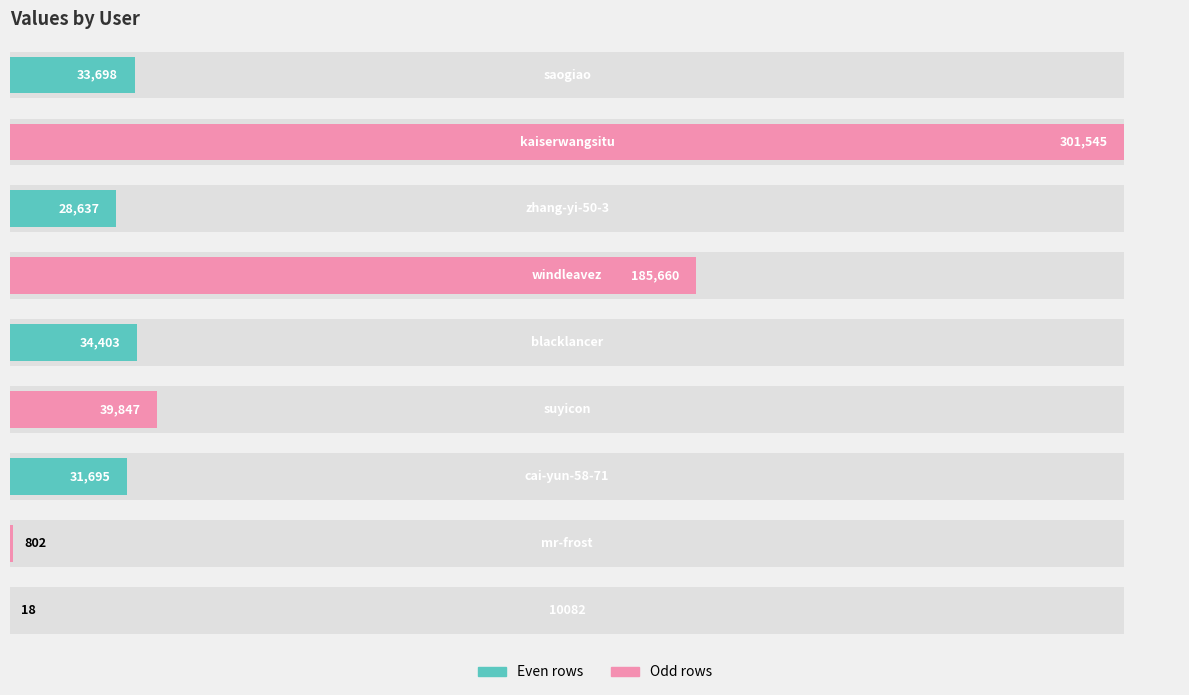

The value at 0 is 29. True or false?

False